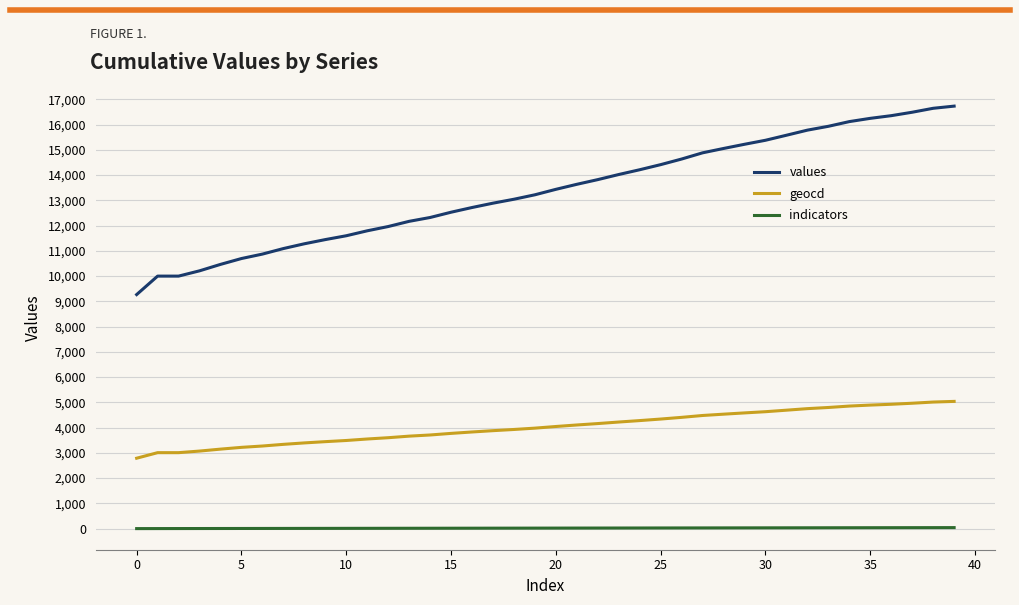

What is the highest value of the indicators series?

40